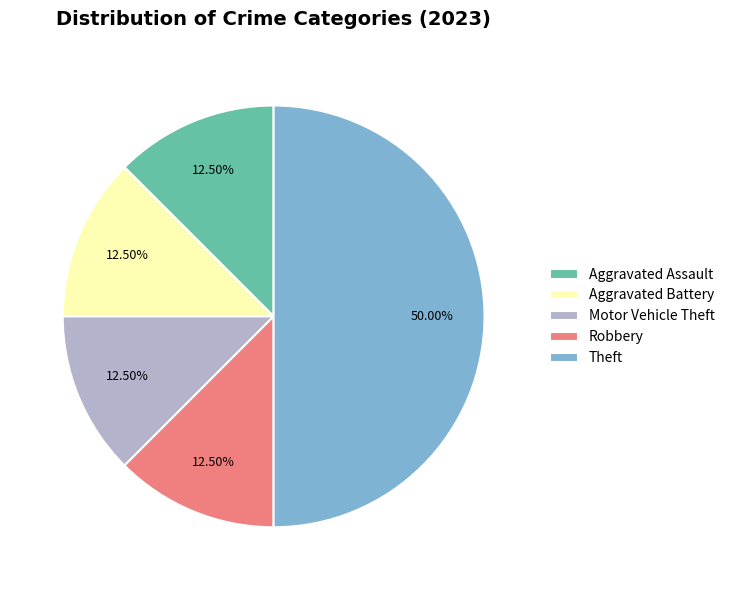

Combined, do Aggravated Assault and Theft account for over 50%?

Yes